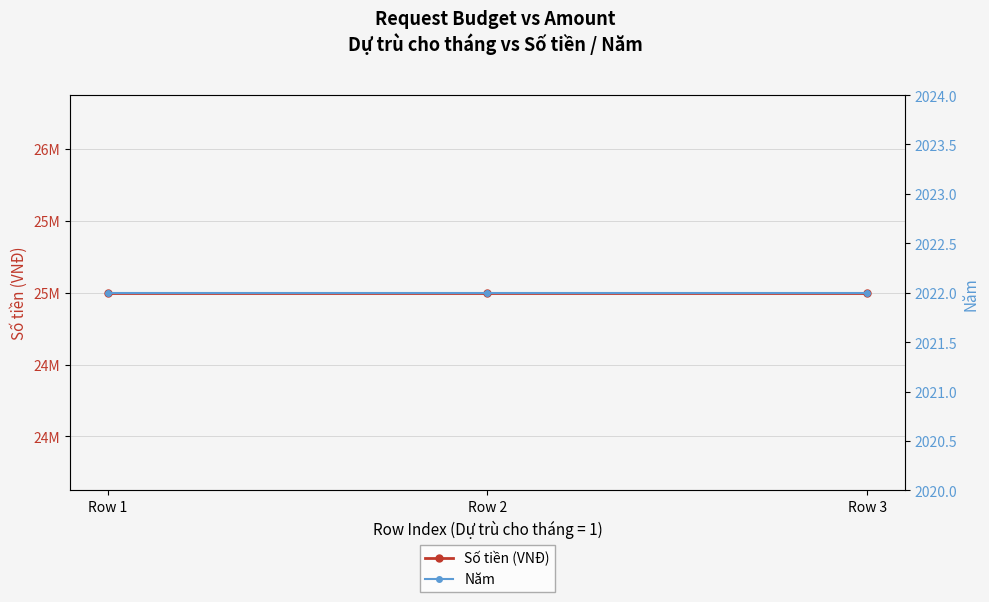

Reading left to right, list all the values displayed in this chart.

Số tiền (VNĐ): 25000000	25000000	25000000
Năm: 2022	2022	2022